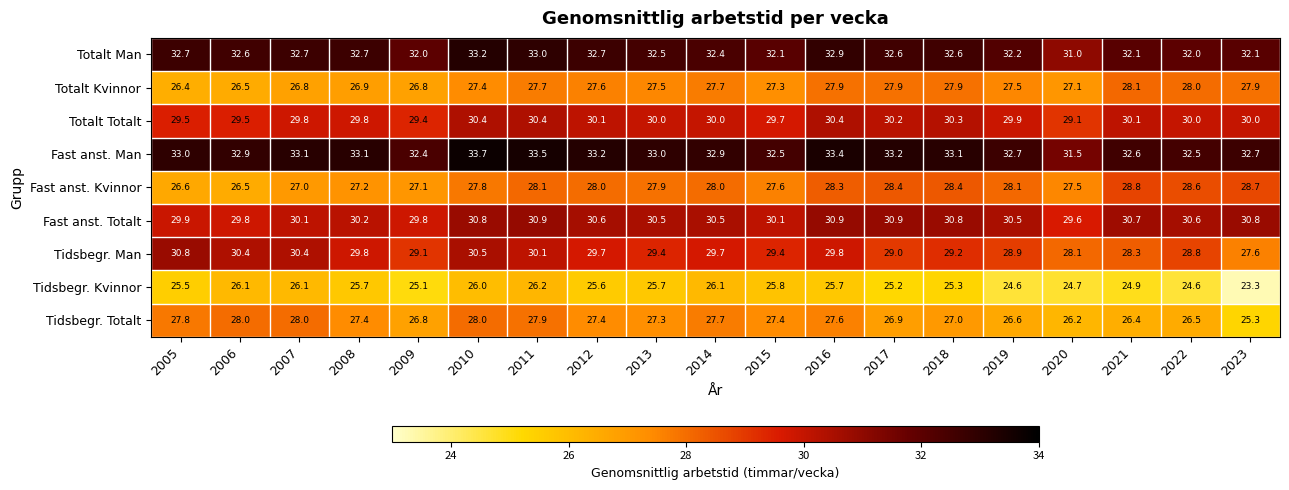

At which label is Fast anst. Man closest to 32?

2009